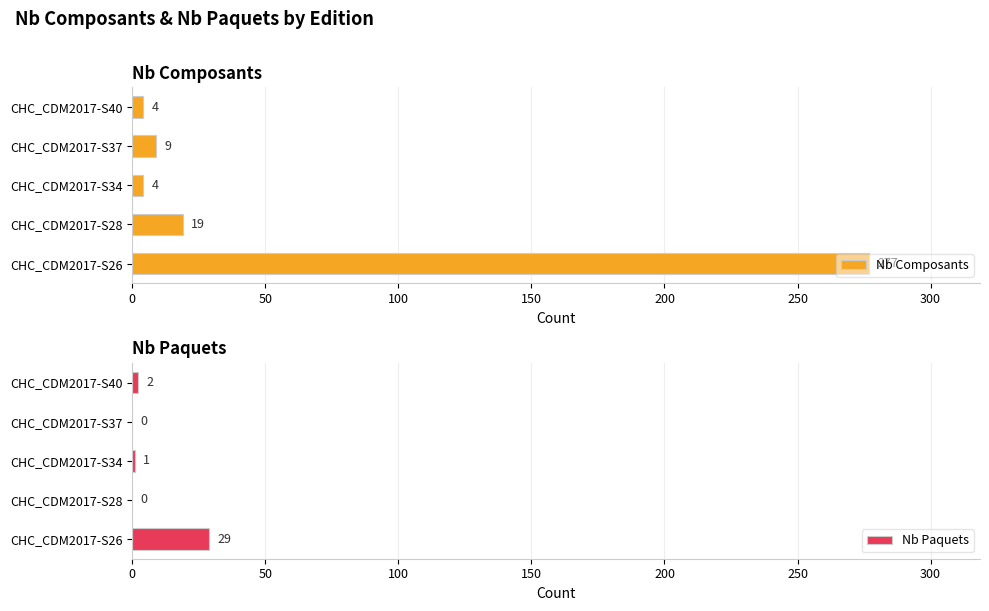

At which label is Nb Paquets closest to 14?

CHC_CDM2017-S40